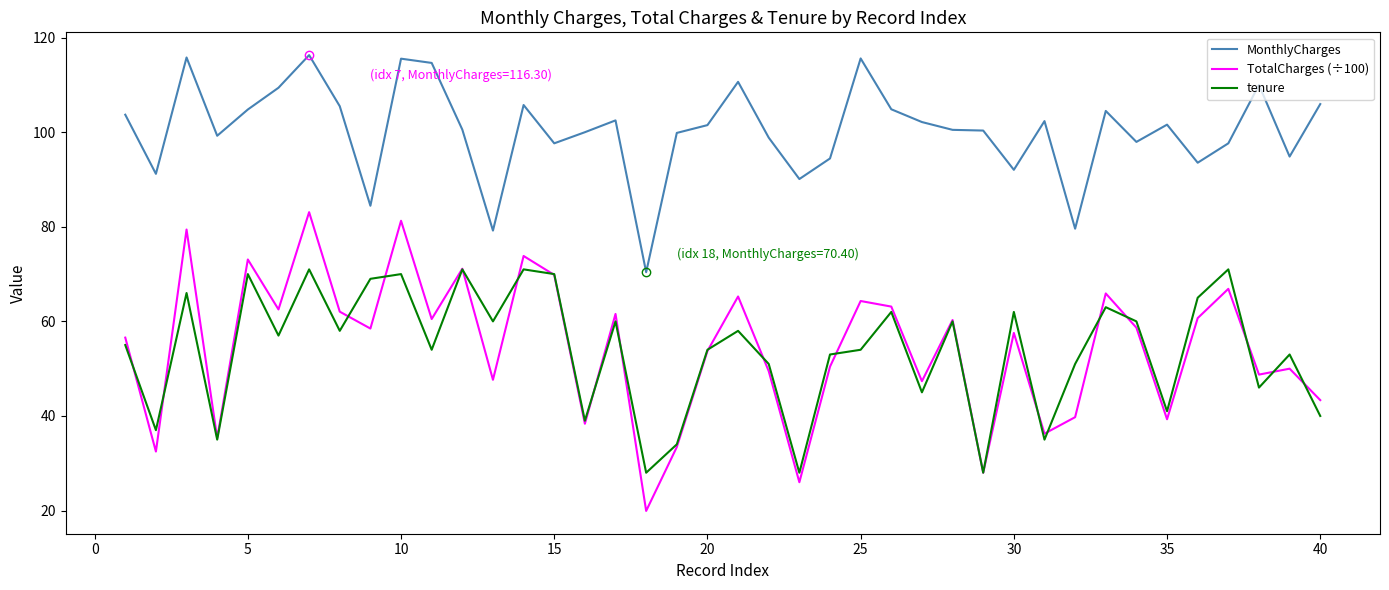

What is the minimum value for TotalCharges (÷100)?

19.9